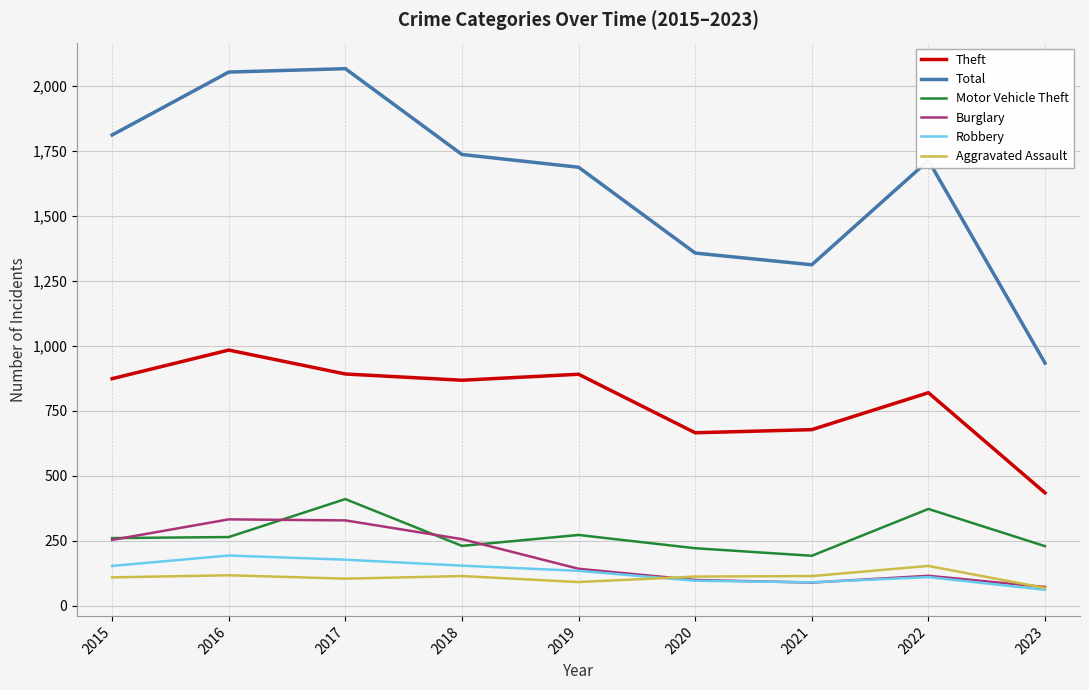

What is the total value across all series at 2023?

1803